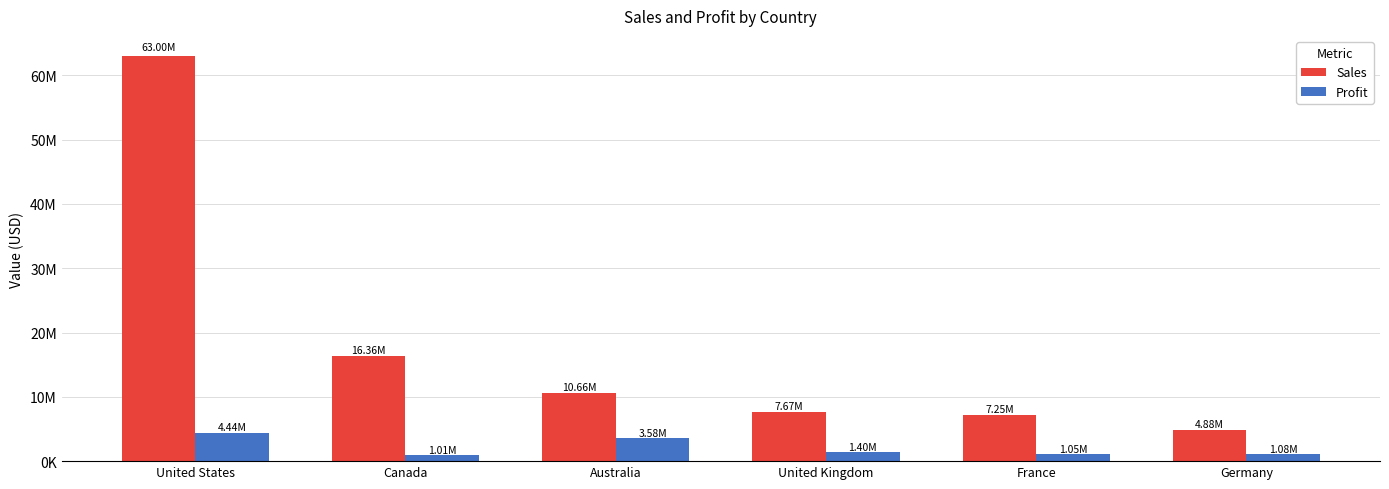

Reading left to right, extract all data points from this chart.

Sales: United States=62997590.7	Canada=16355770.5	Australia=10655336.0	United Kingdom=7670721.0	France=7251555.6	Germany=4878300.4
Profit: United States=4444138.6	Canada=1008148.6	Australia=3577134.2	United Kingdom=1396872.7	France=1048955.1	Germany=1076117.1